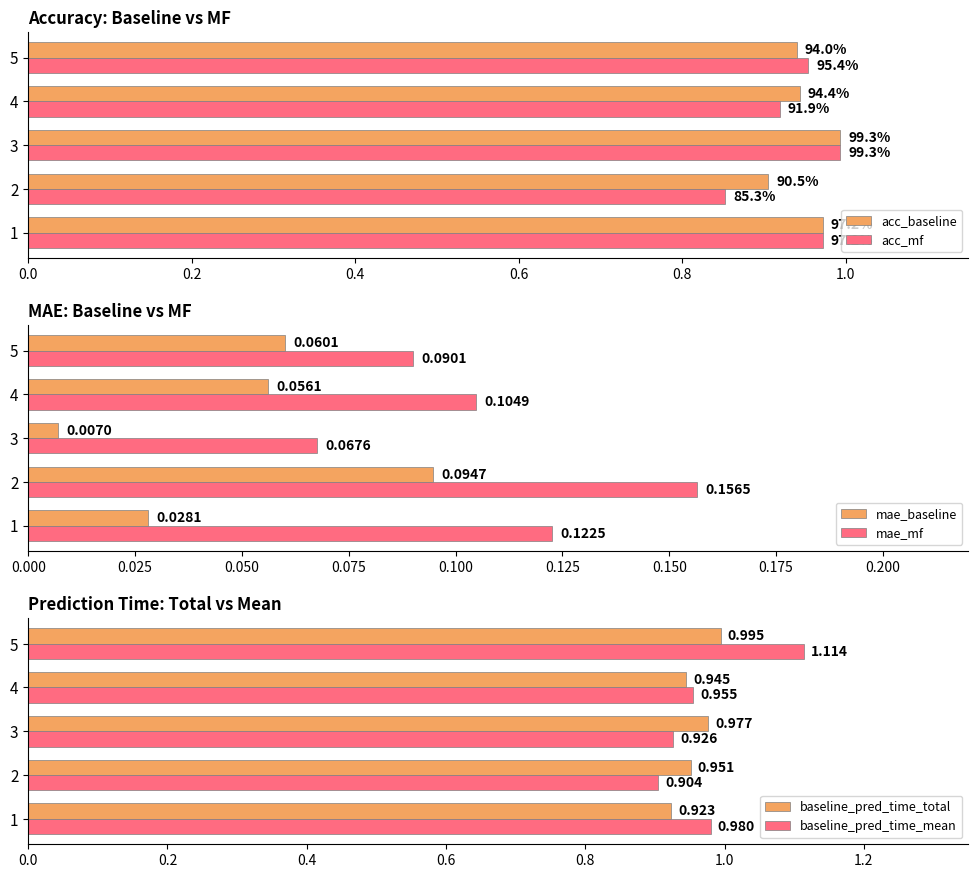

The value of acc_mf at 0.6 is 0.2. True or false?

False